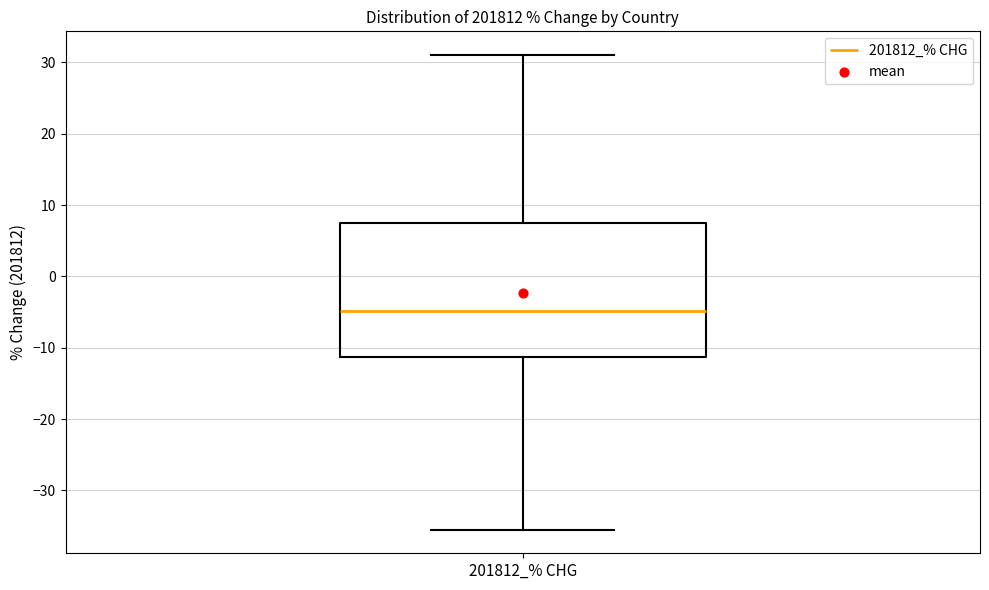

Where does the median line of the box for 201812_% CHG sit on the y-axis? The values are not printed on the chart, so give them approximately, as read against the axis.

-5